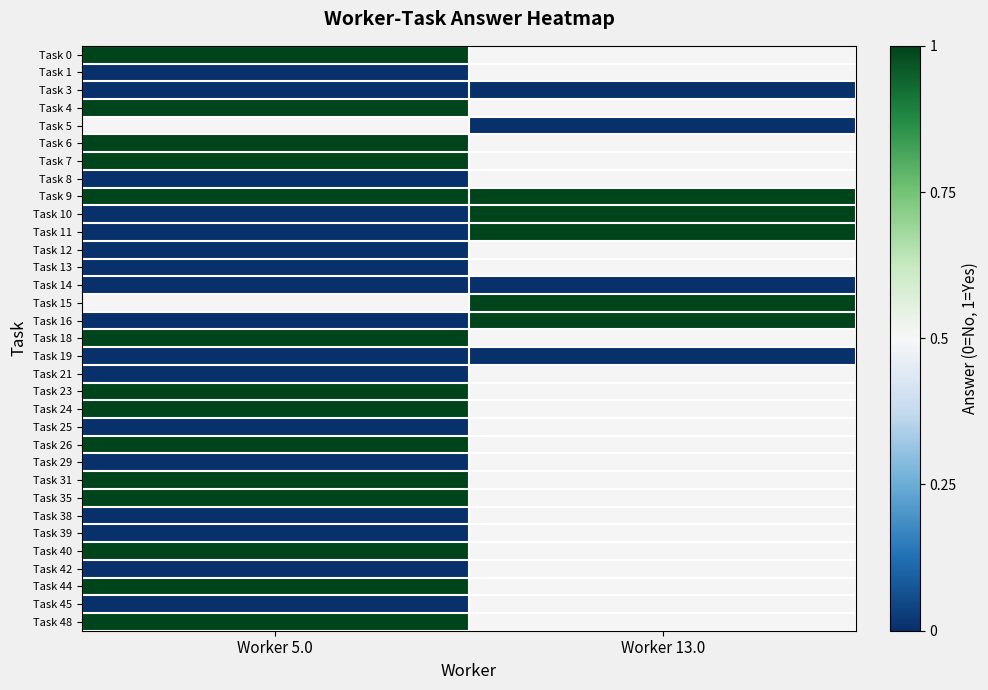

Read the Task 23 value at Worker 5.0.

1.0